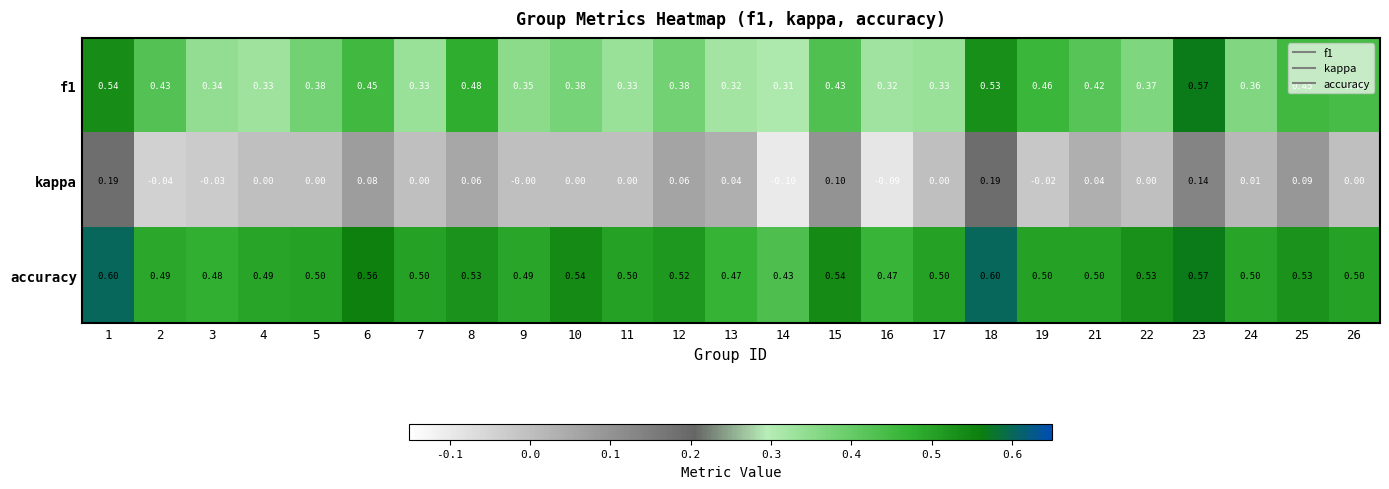

Between 1 and 14, which series saw the biggest shift?

kappa